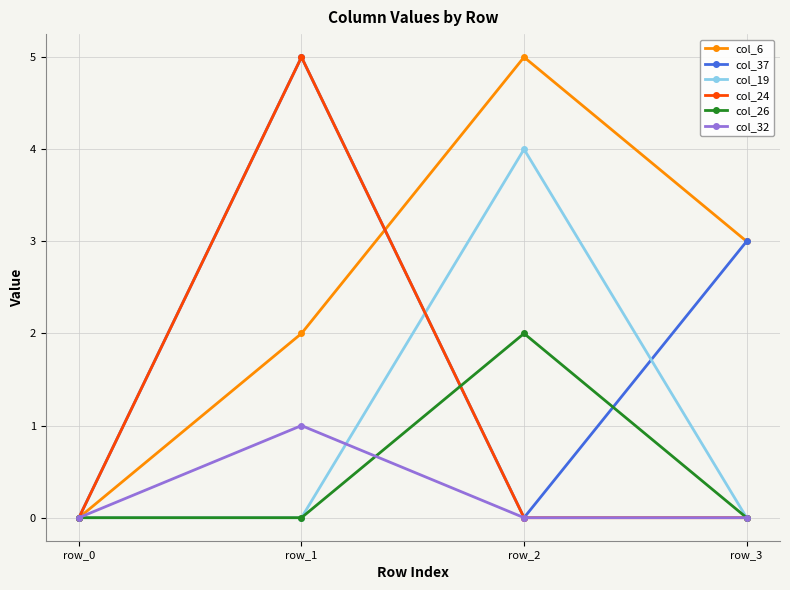

What is the value of the col_26 point at the 3rd from the left?

2